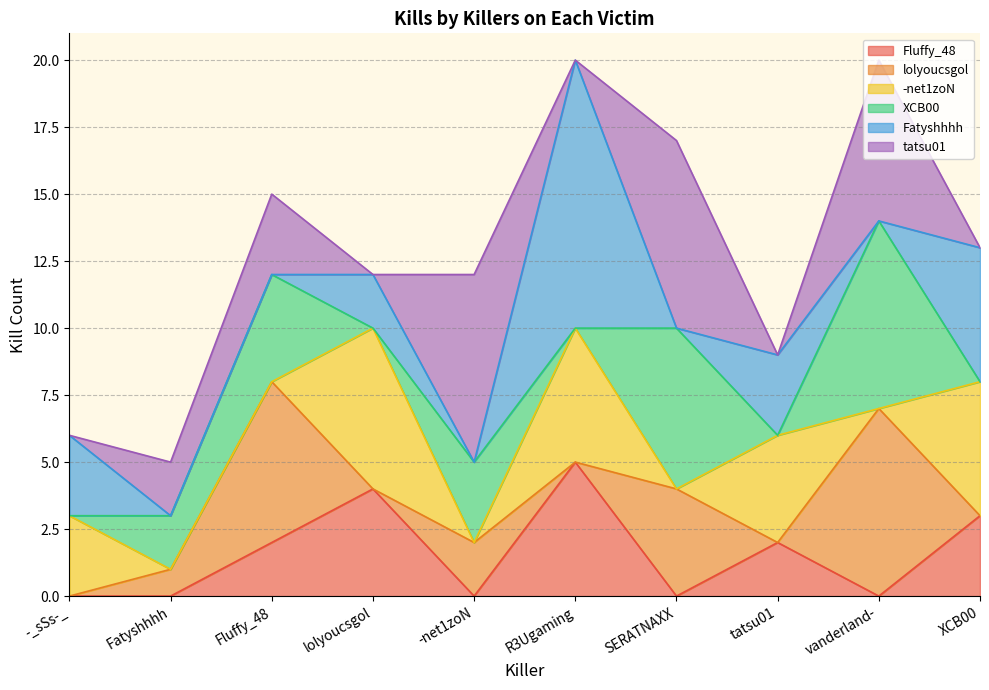

What is the sum of all Fatyshhhh values?

23